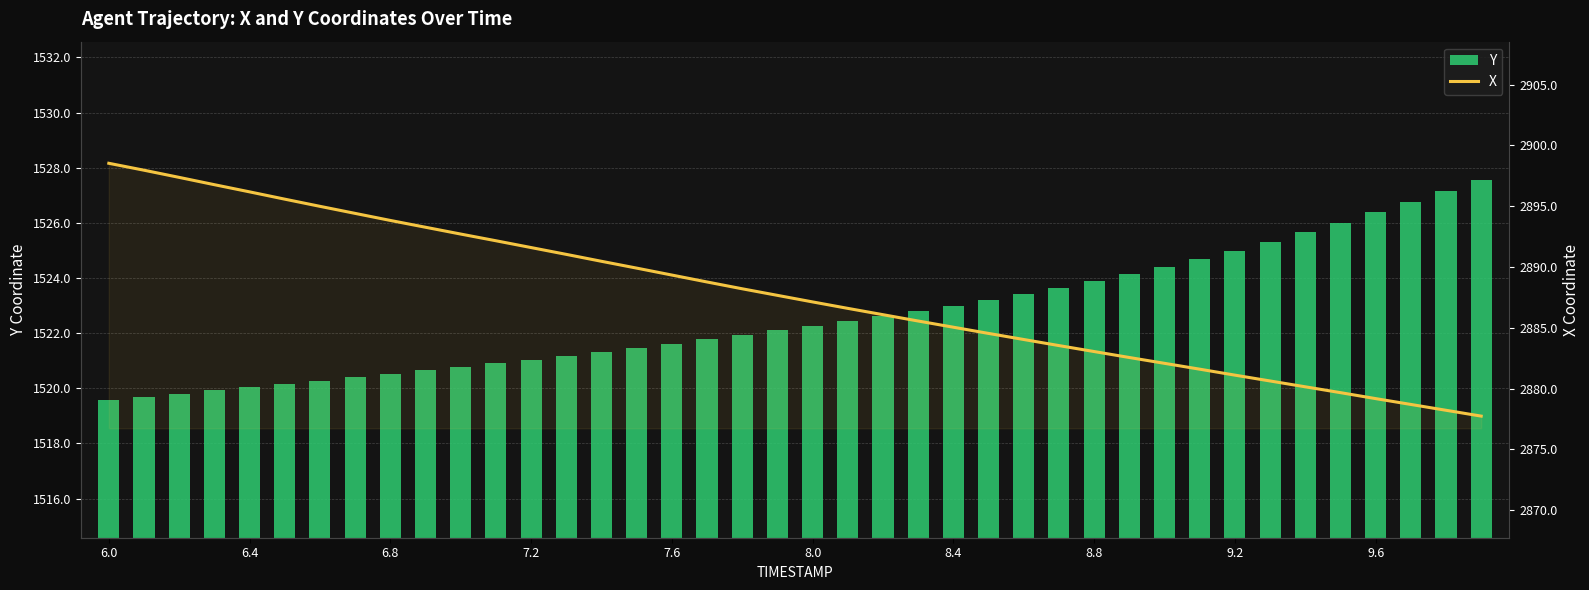

At which label does X first exceed 2887?

6.0